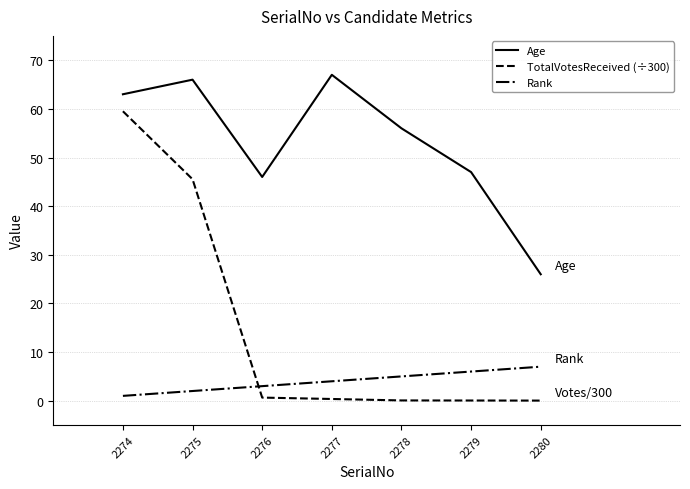

Which series has the largest total across all categories?

Age